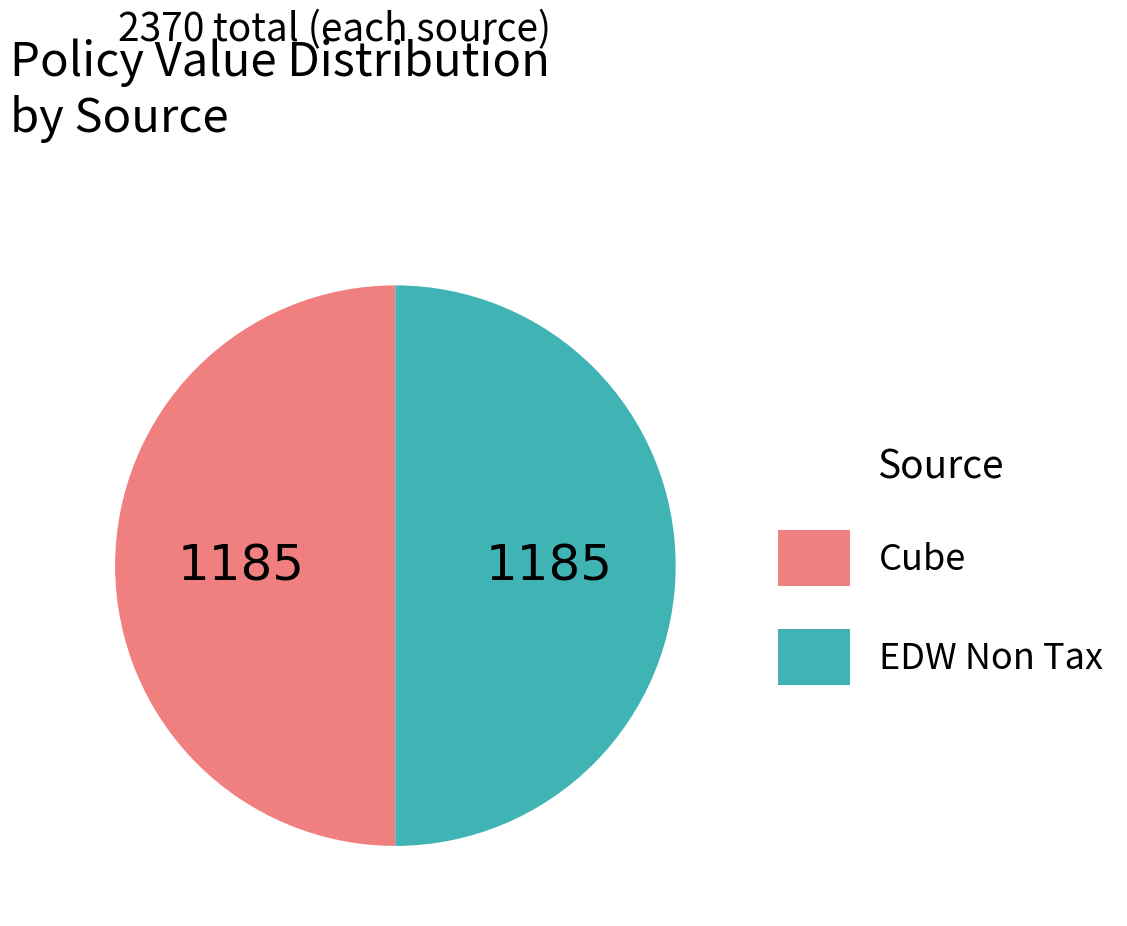

Approximately how many times larger is the value at Cube compared to EDW Non Tax?

1.0